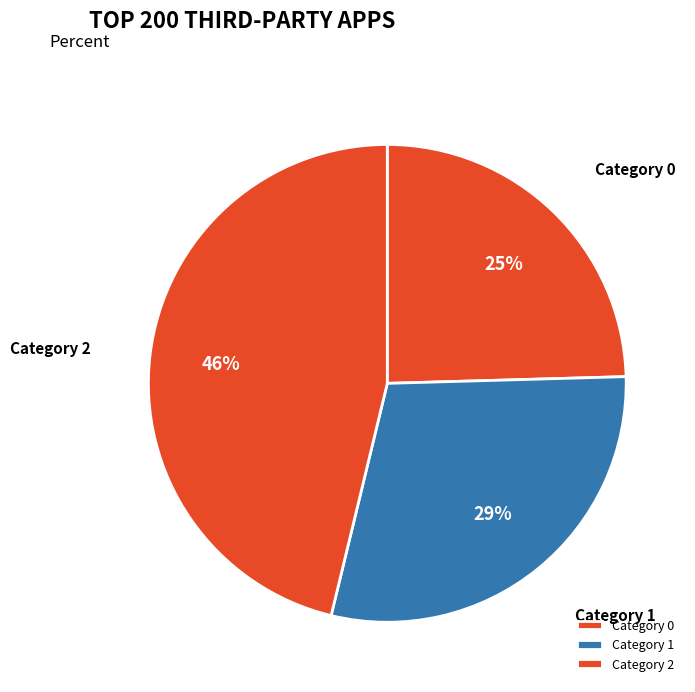

Is there any slice that represents more than half of the pie?

No